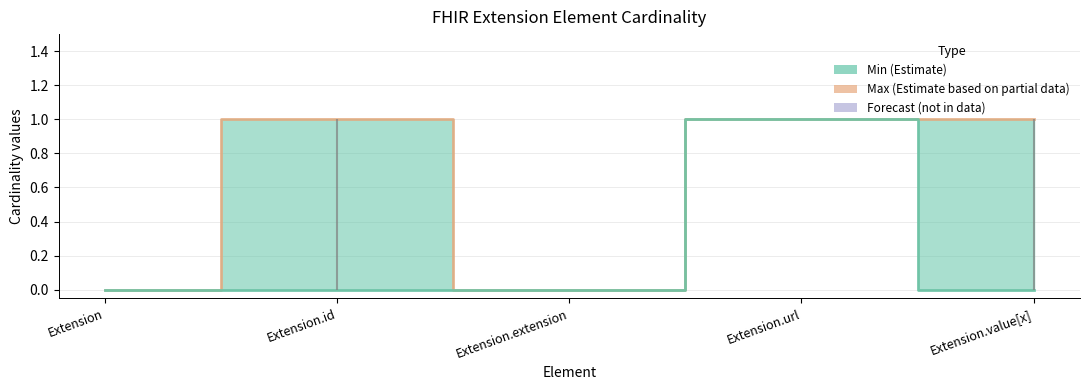

How many values in the Min (Estimate) series exceed 0?

1